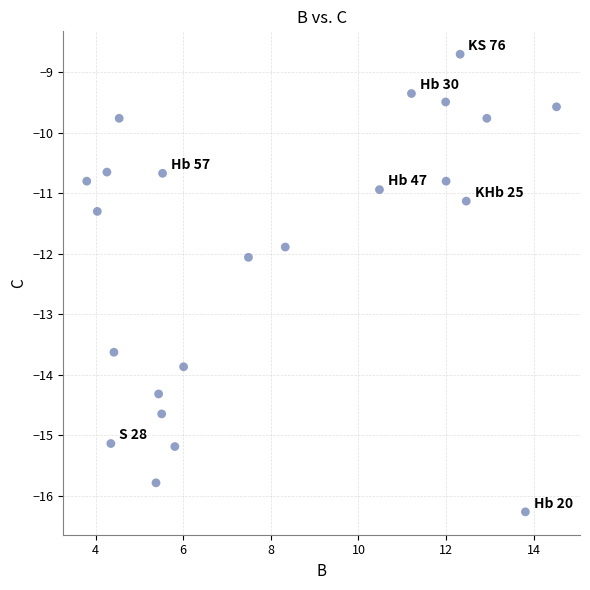

What is the range of X values (max minus min)?

10.7